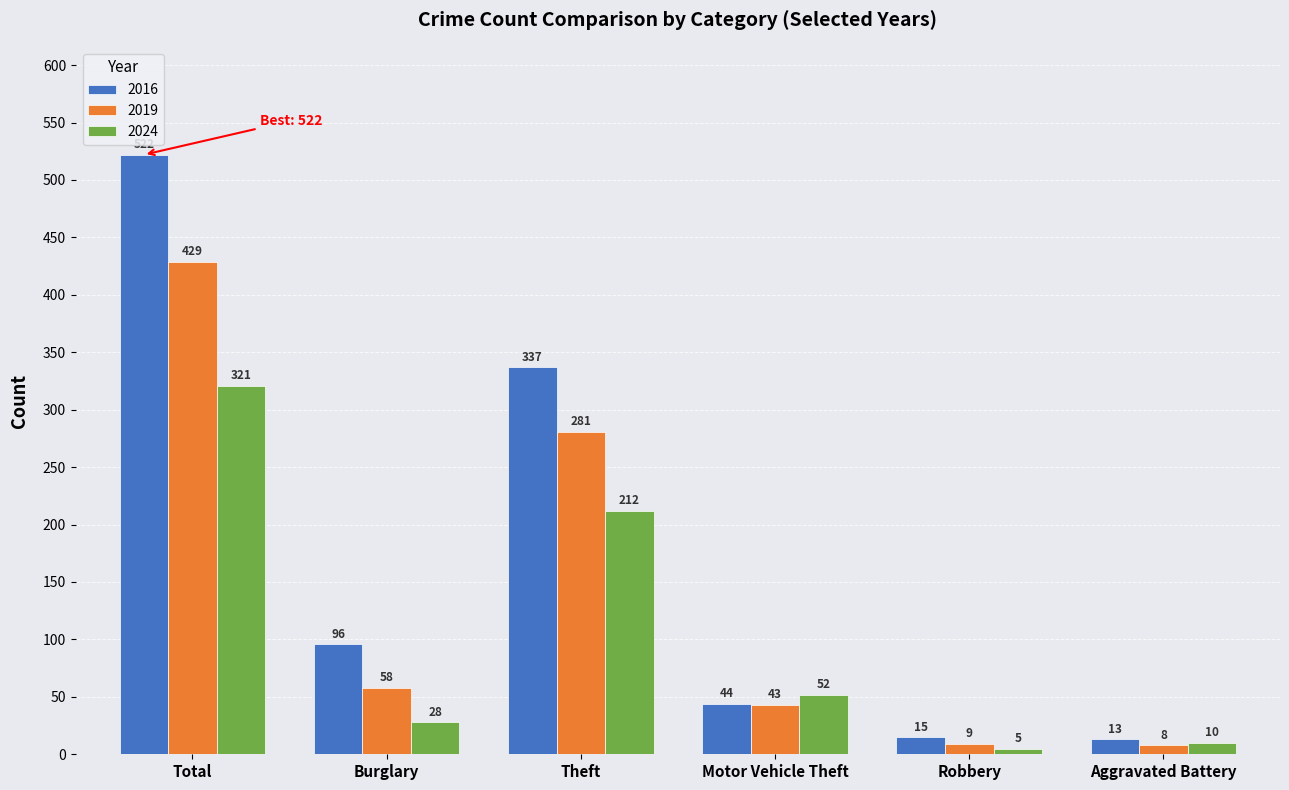

What is the spread (max minus min) of values at Motor Vehicle Theft?

9